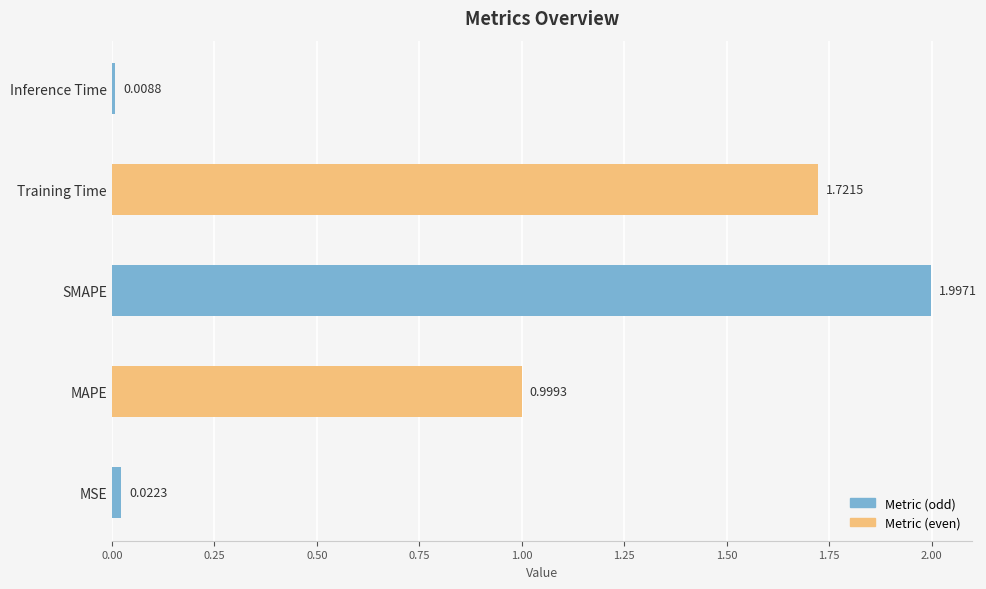

List the labels in order of value, smallest first.

Inference Time, MSE, MAPE, Training Time, SMAPE